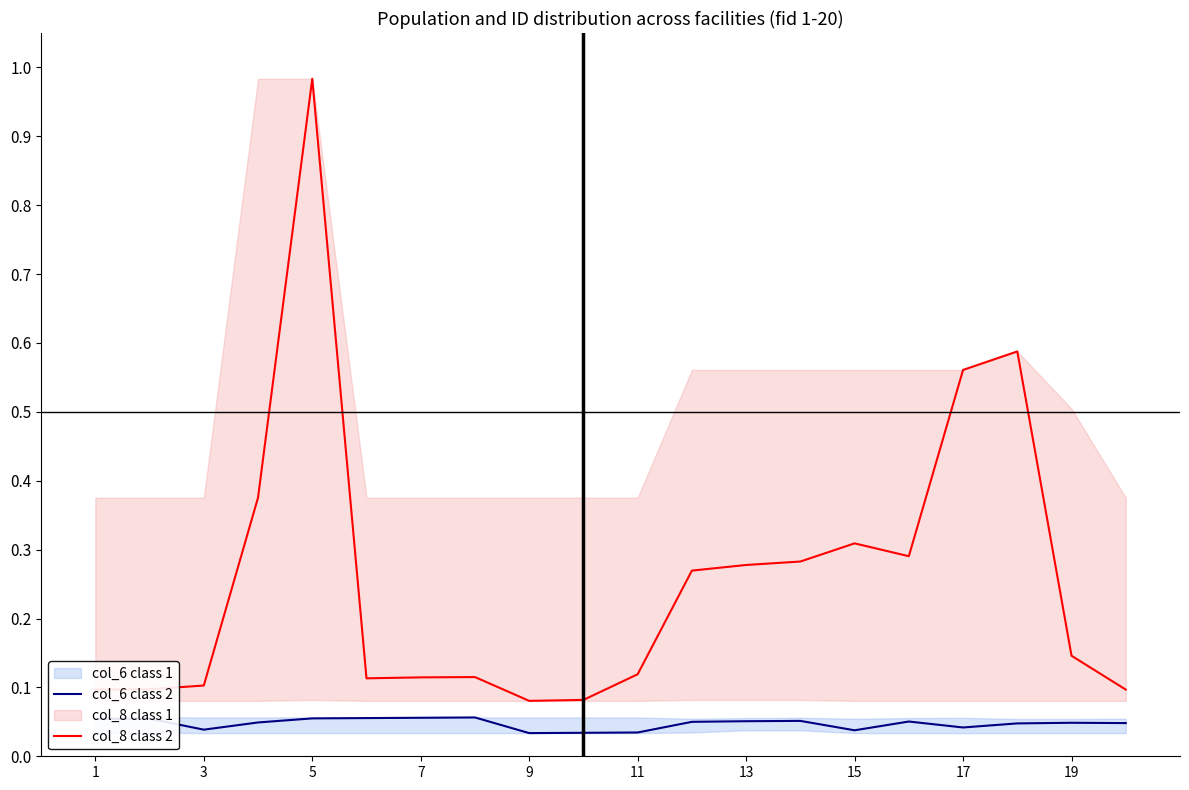

True or false: col_6 class 2 and col_8 class 2 intersect in this chart.

False